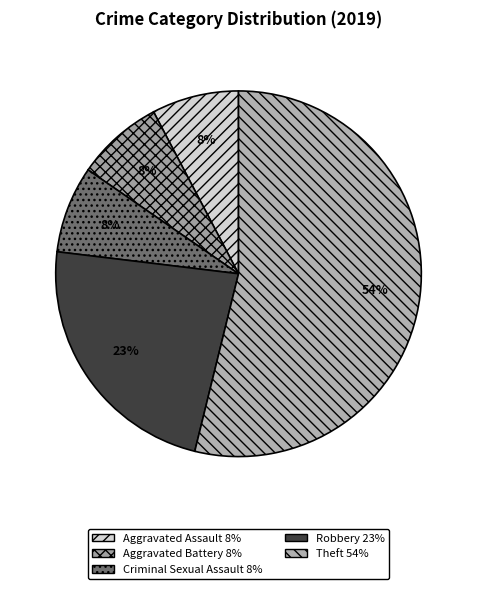

What portion of the pie excludes Aggravated Battery?

92.3%